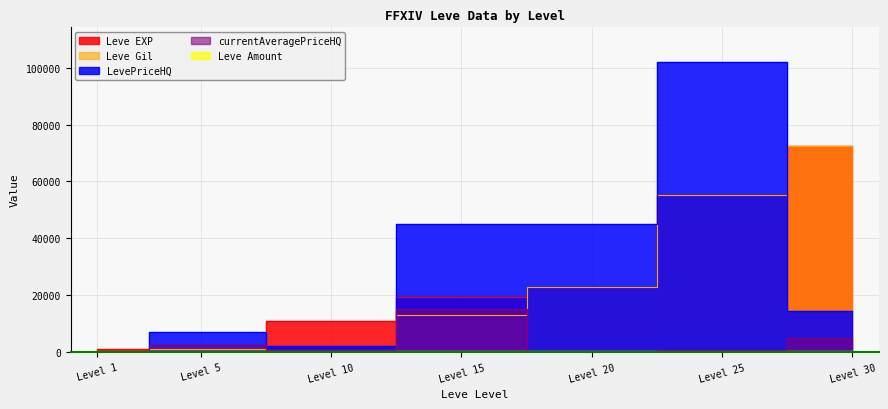

Where is Leve Gil nearest to the value 36425?

Level 20